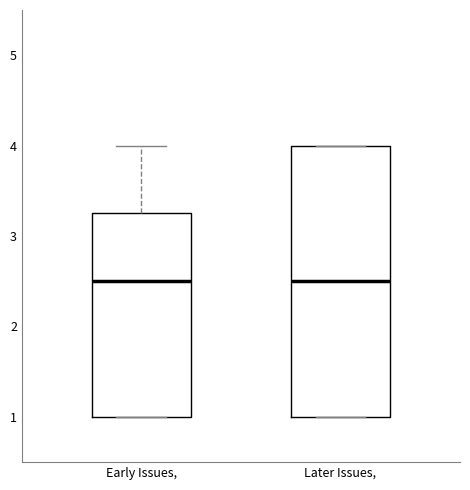

Reading left to right, read every box against the y-axis: the position of its median line, the range the box covers, and the ends of its whiskers. The values are not printed on the chart, so give them approximately, as read against the axis.

Early Issues,: median 2.5, box 1.0 to 3.3, whiskers 1.0 to 4.0
Later Issues,: median 2.5, box 1.0 to 4.0, whiskers 1.0 to 4.0